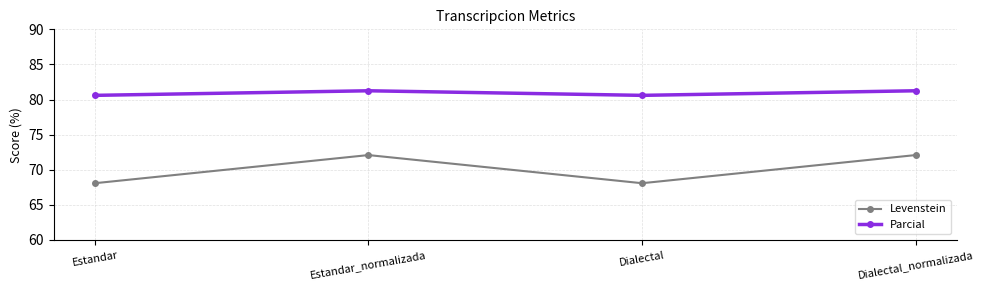

True or false: Levenstein and Parcial cross at least once.

False